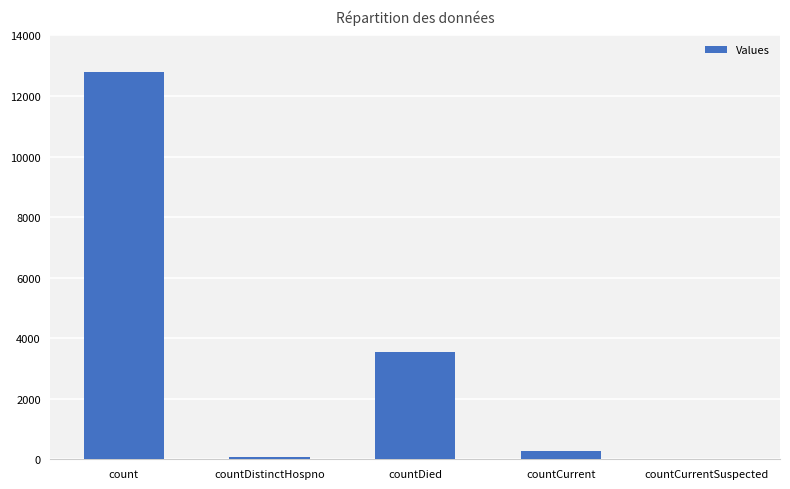

What is the greatest value displayed?

12792